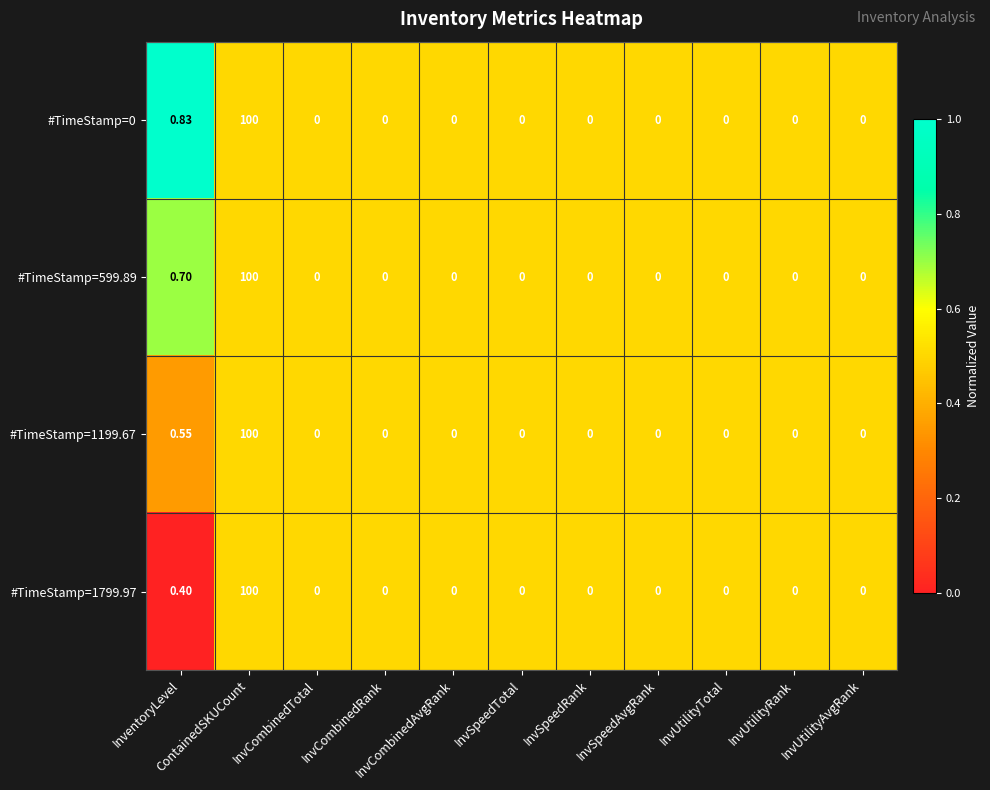

Reading left to right, transcribe all the data shown in this chart.

#TimeStamp=0: InventoryLevel=0.8	ContainedSKUCount=100.0	InvCombinedTotal=0.0	InvCombinedRank=0.0	InvCombinedAvgRank=0.0	InvSpeedTotal=0.0	InvSpeedRank=0.0	InvSpeedAvgRank=0.0	InvUtilityTotal=0.0	InvUtilityRank=0.0	InvUtilityAvgRank=0.0
#TimeStamp=599.89: InventoryLevel=0.7	ContainedSKUCount=100.0	InvCombinedTotal=0.0	InvCombinedRank=0.0	InvCombinedAvgRank=0.0	InvSpeedTotal=0.0	InvSpeedRank=0.0	InvSpeedAvgRank=0.0	InvUtilityTotal=0.0	InvUtilityRank=0.0	InvUtilityAvgRank=0.0
#TimeStamp=1199.67: InventoryLevel=0.6	ContainedSKUCount=100.0	InvCombinedTotal=0.0	InvCombinedRank=0.0	InvCombinedAvgRank=0.0	InvSpeedTotal=0.0	InvSpeedRank=0.0	InvSpeedAvgRank=0.0	InvUtilityTotal=0.0	InvUtilityRank=0.0	InvUtilityAvgRank=0.0
#TimeStamp=1799.97: InventoryLevel=0.4	ContainedSKUCount=100.0	InvCombinedTotal=0.0	InvCombinedRank=0.0	InvCombinedAvgRank=0.0	InvSpeedTotal=0.0	InvSpeedRank=0.0	InvSpeedAvgRank=0.0	InvUtilityTotal=0.0	InvUtilityRank=0.0	InvUtilityAvgRank=0.0